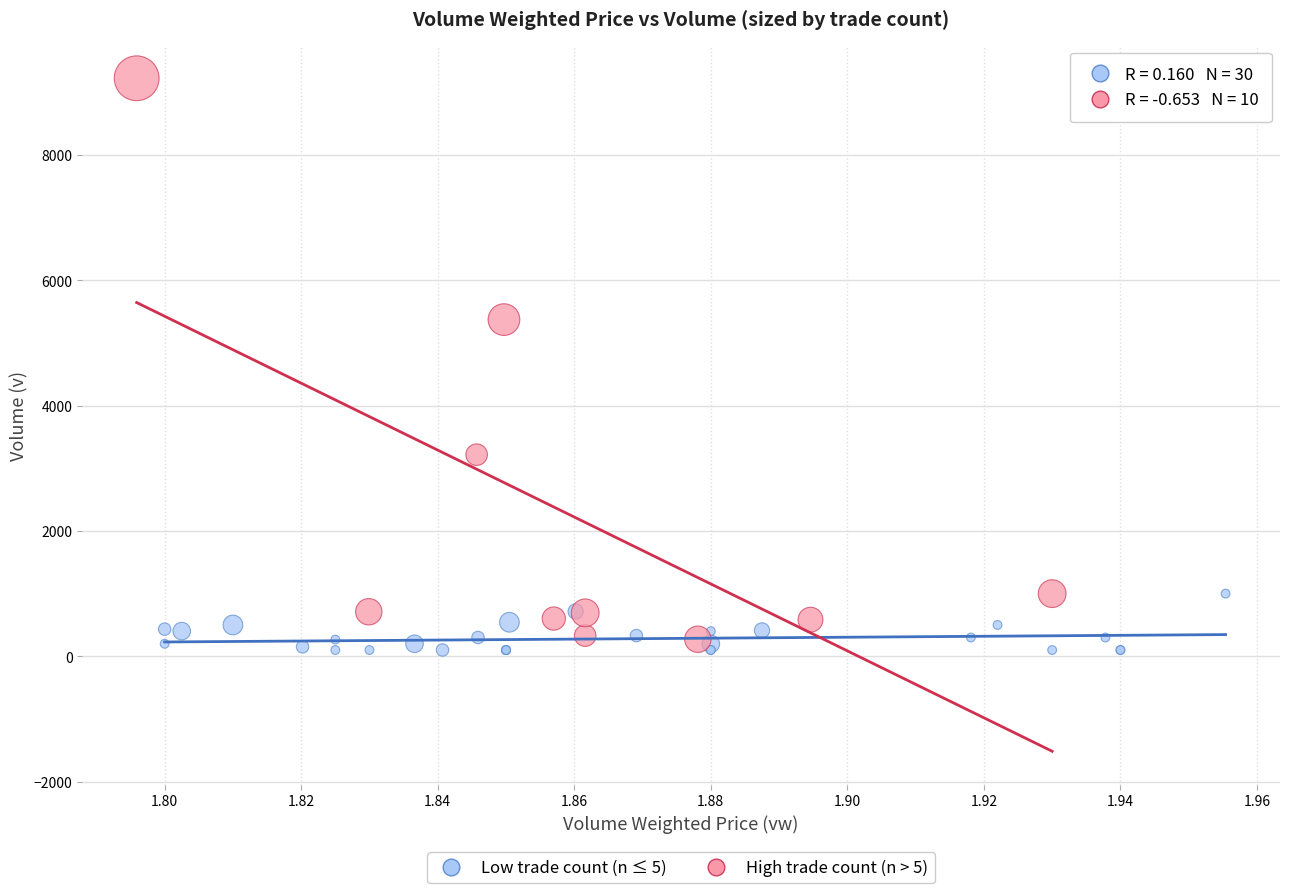

Which series reaches the maximum Y coordinate?

High trade count (n > 5)